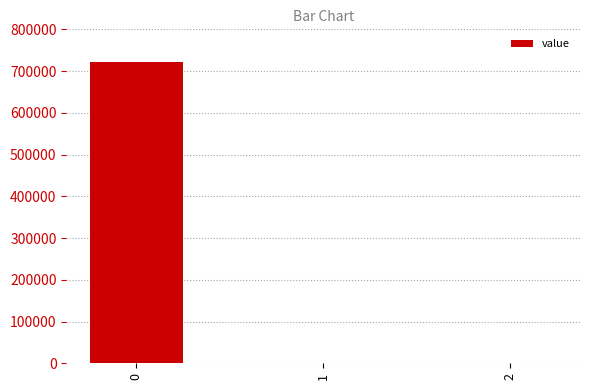

Is it true that the value at 1 is 268192.3?

False